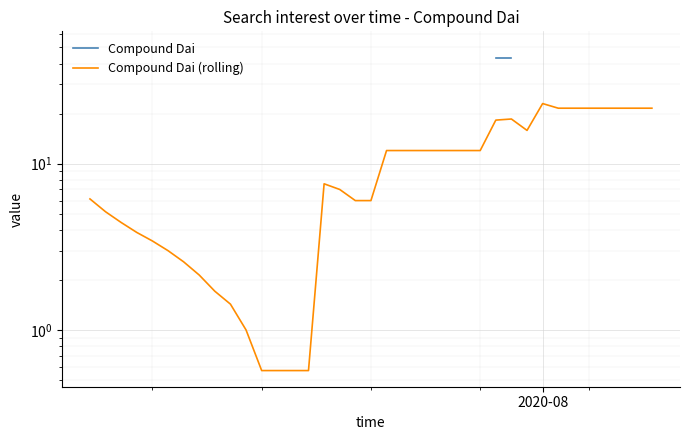

True or false: Compound Dai and Compound Dai (rolling) cross at least once.

False